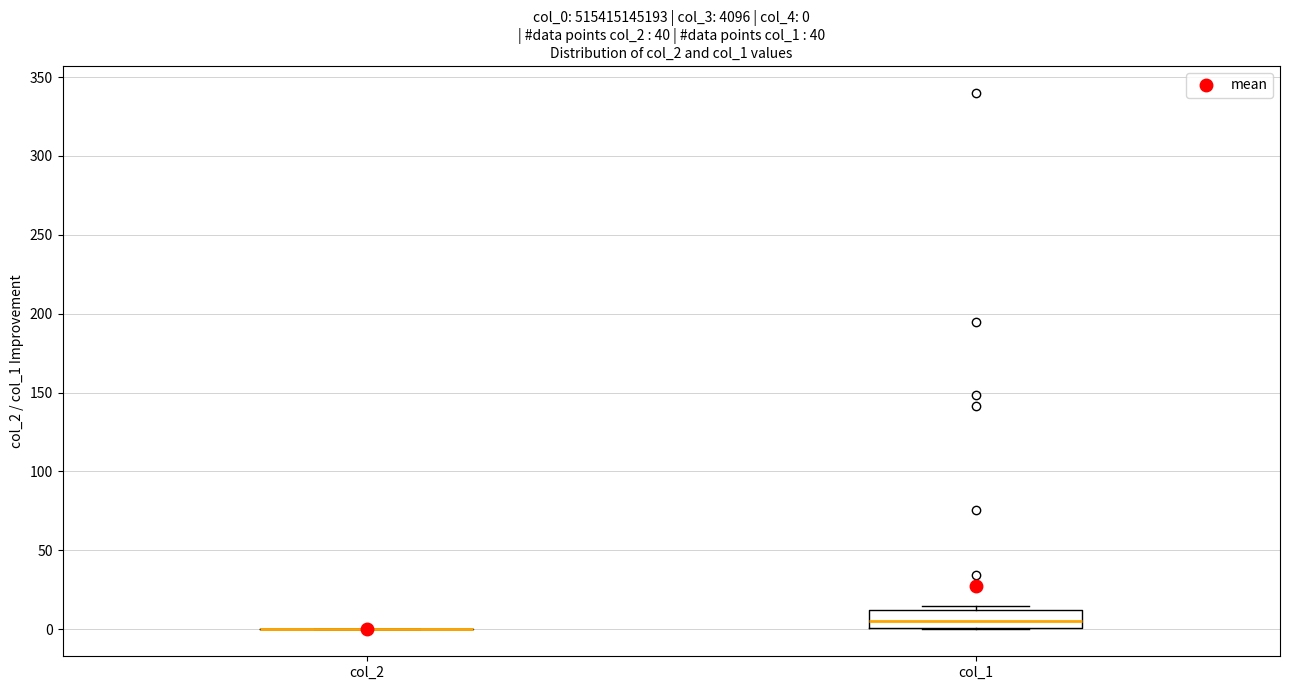

Which box is the tallest, from its lower edge to its upper edge?

col_1